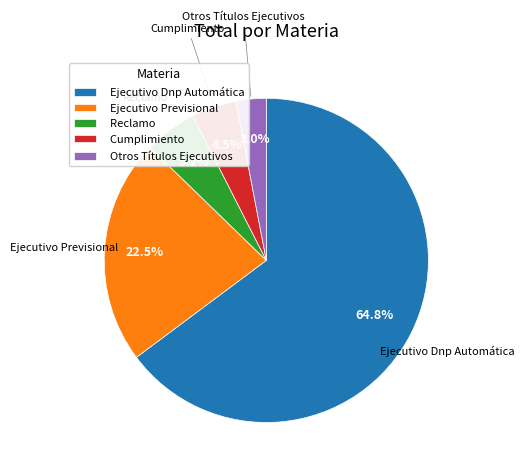

What is the largest slice in the pie chart?

Ejecutivo Dnp Automática